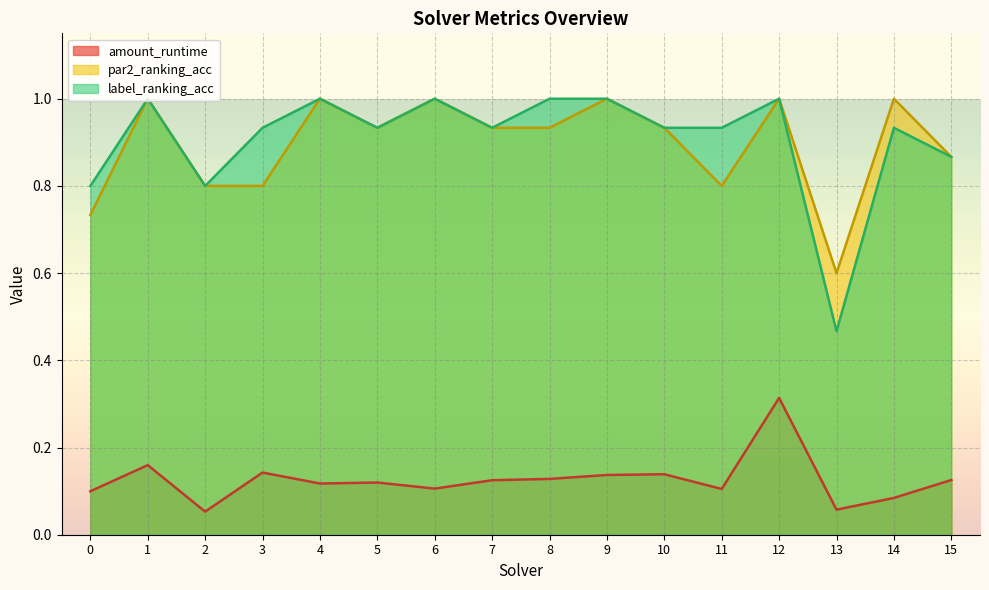

What is the maximum value for par2_ranking_acc?

1.0